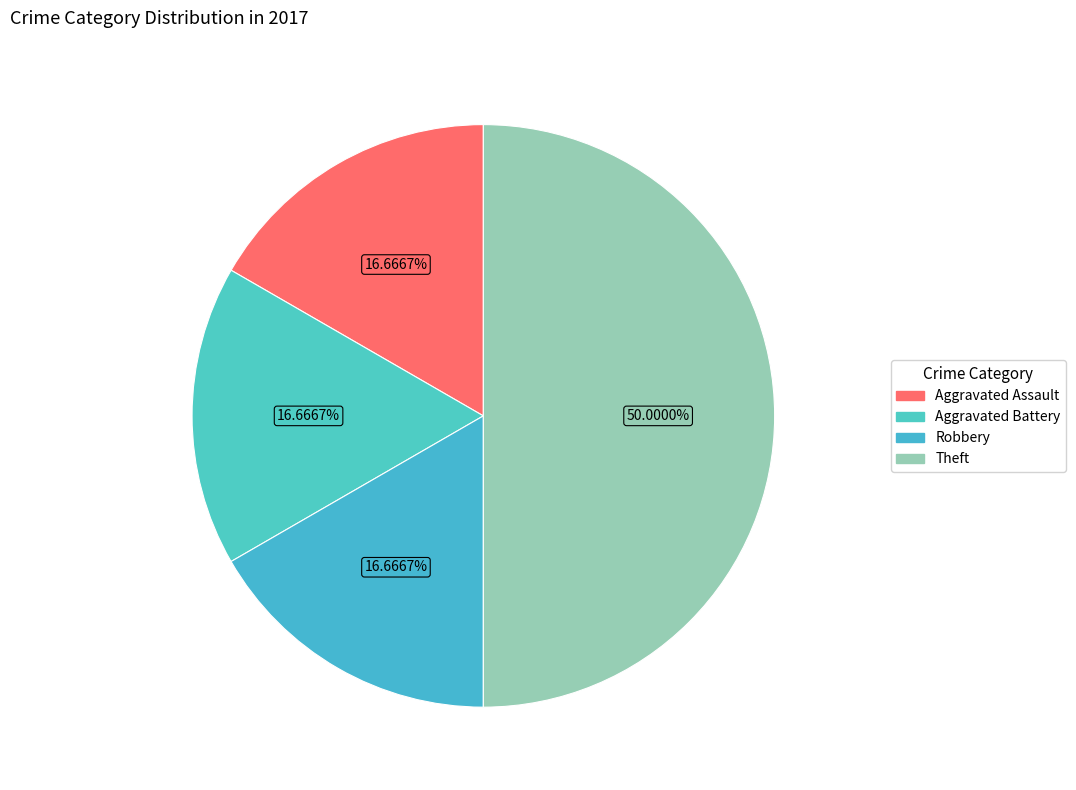

Rank the categories by value from highest to lowest.

Theft, Aggravated Assault, Aggravated Battery, Robbery